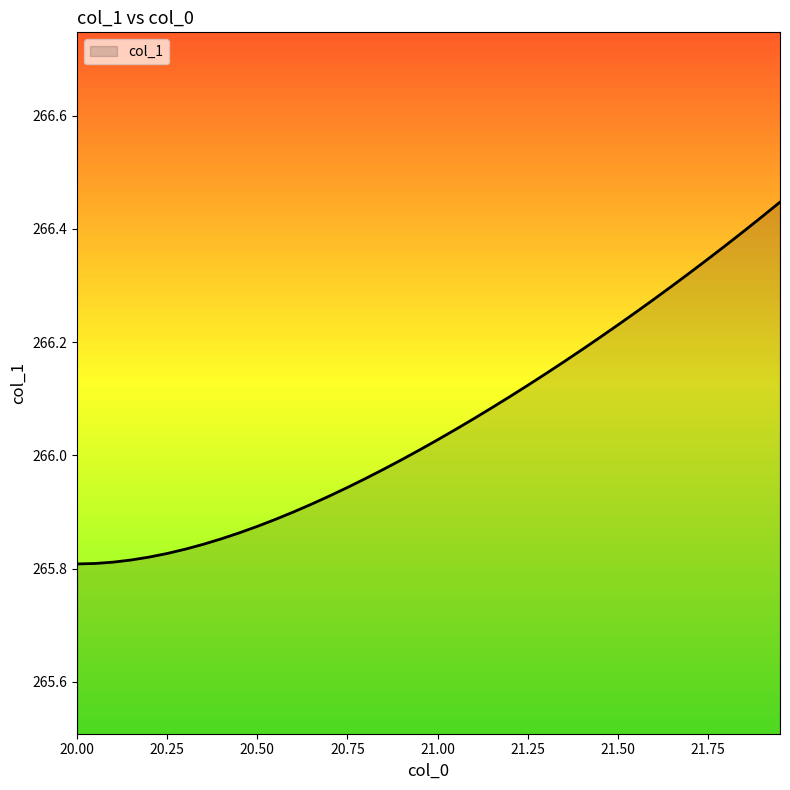

What is the difference between the maximum and minimum values?

0.6